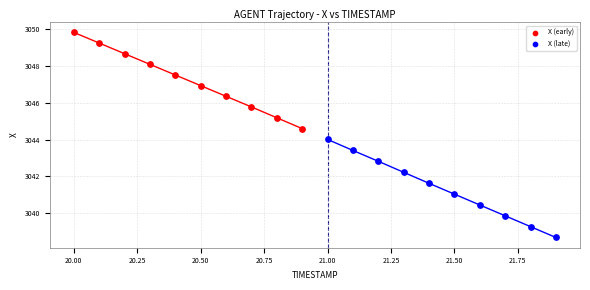

Which series reaches the maximum Y coordinate?

X (early)